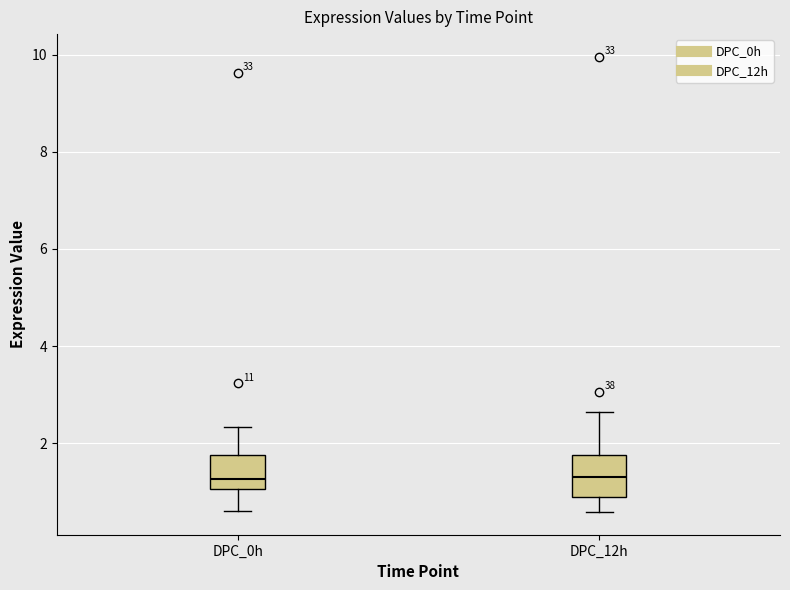

Reading left to right, transcribe this box plot: for each box, give where its median line is, the range the box spans, and where its two whiskers end, as read against the y-axis. The values are not printed on the chart, so give them approximately, as read against the axis.

DPC_0h: median 1.2, box 1.0 to 1.8, whiskers 0.6 to 2.4
DPC_12h: median 1.4, box 0.8 to 1.8, whiskers 0.6 to 2.6